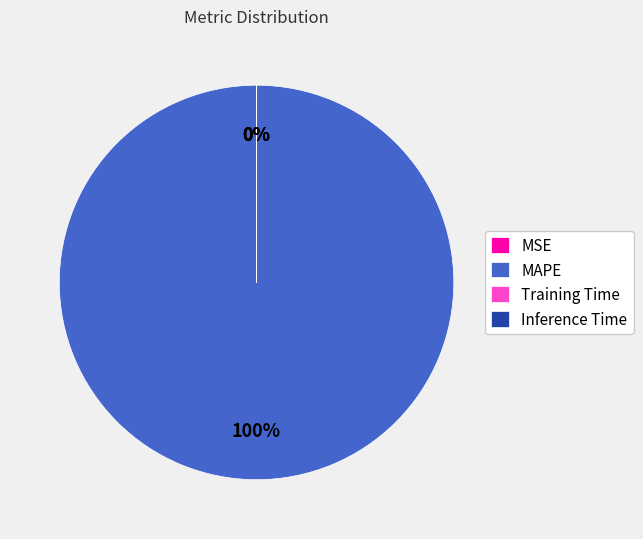

Count the number of slices in the pie.

4